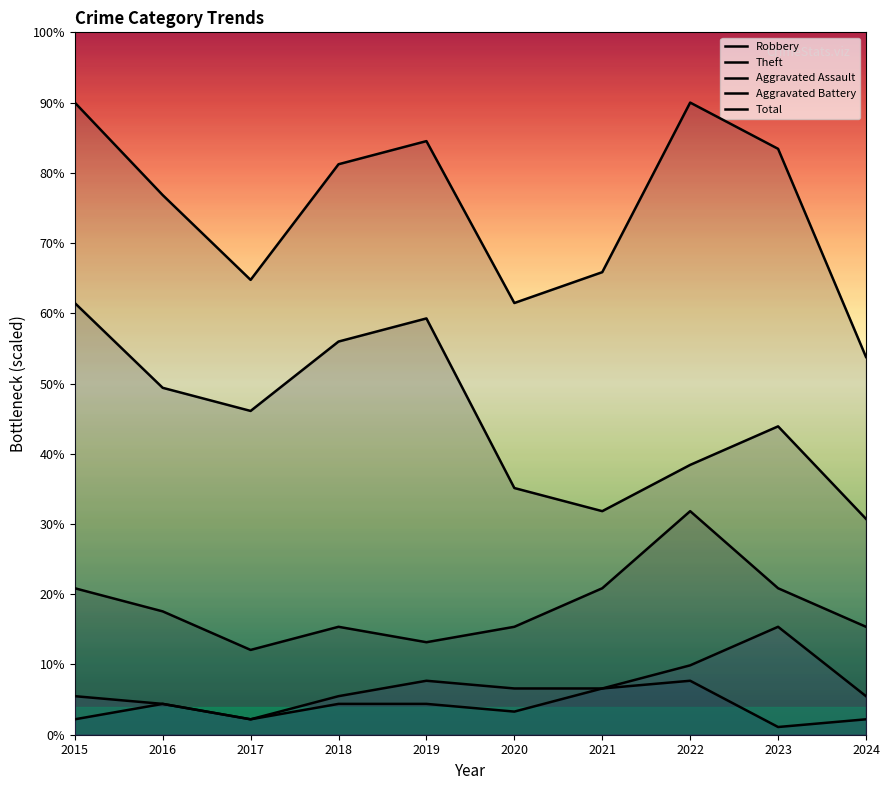

How many values in the Robbery series are below 17?

5